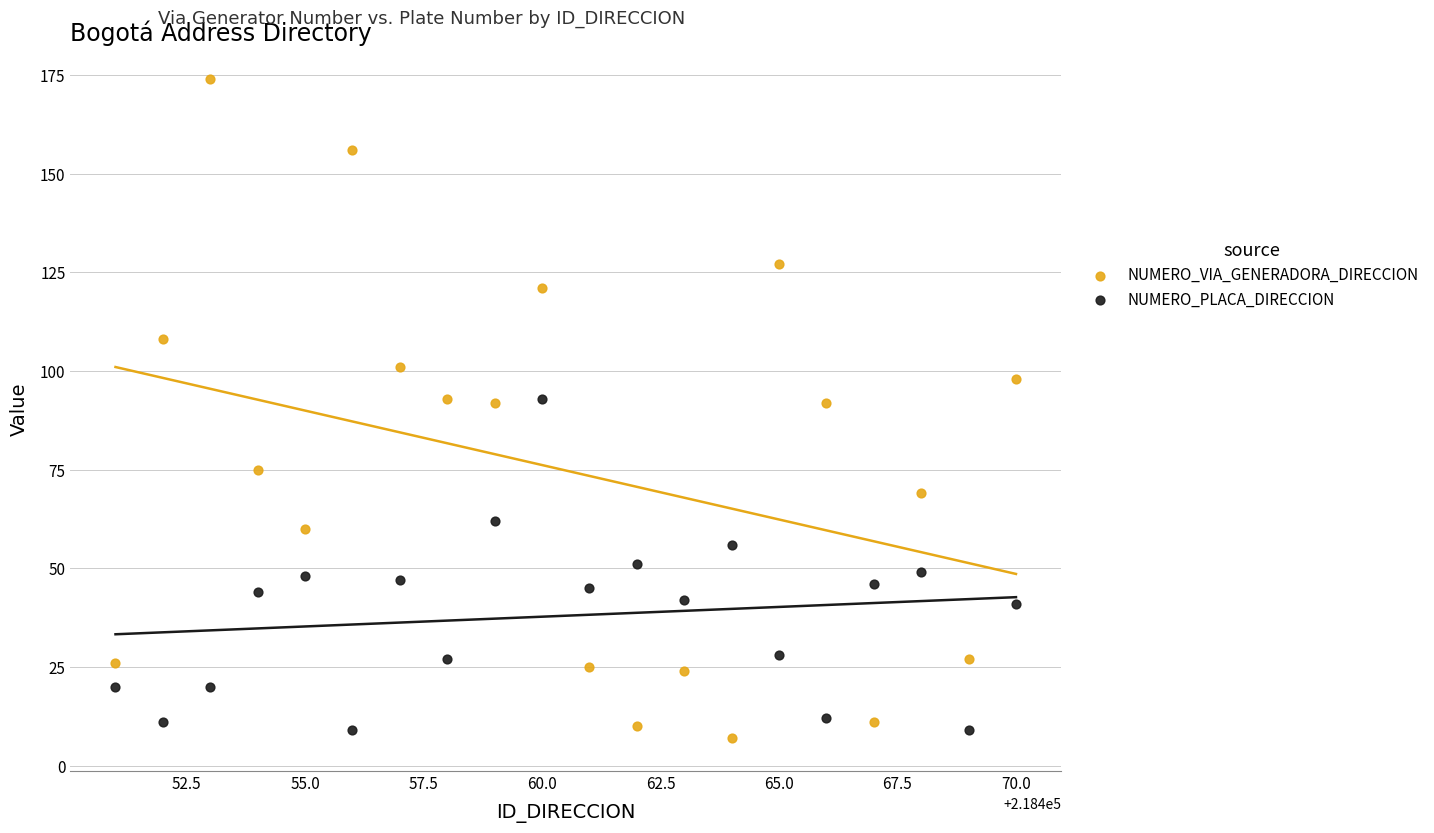

What is the X range (max minus min) for the scatter plot?

19